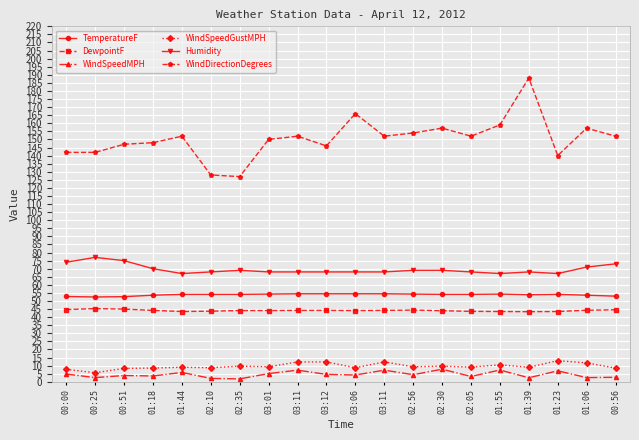

What are all the series names shown in the legend?

TemperatureF, DewpointF, WindSpeedMPH, WindSpeedGustMPH, Humidity, WindDirectionDegrees